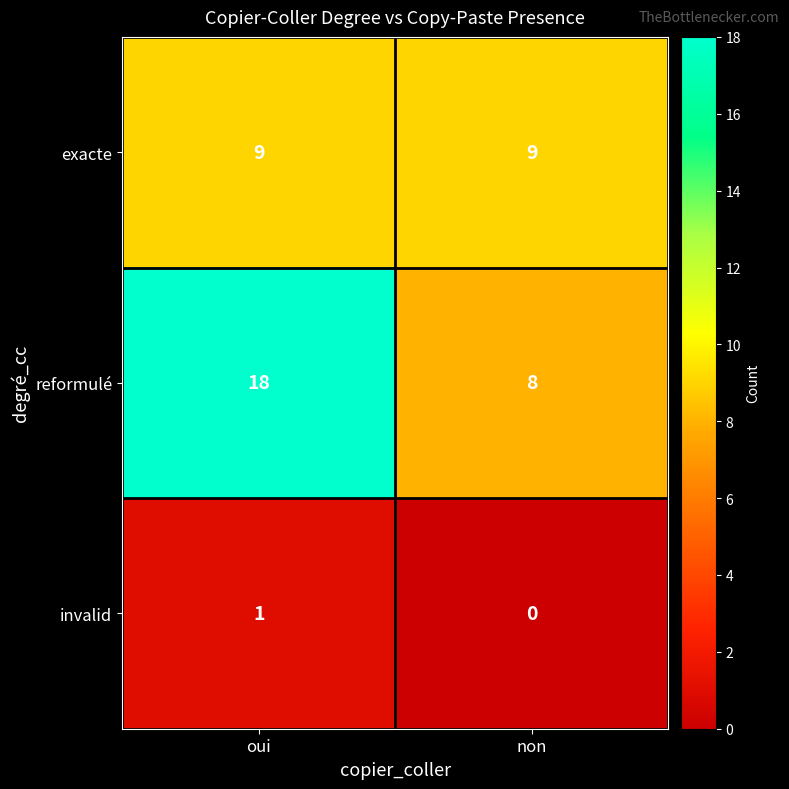

Reading left to right, transcribe all the data shown in this chart.

exacte: 9	9
reformulé: 18	8
invalid: 1	0